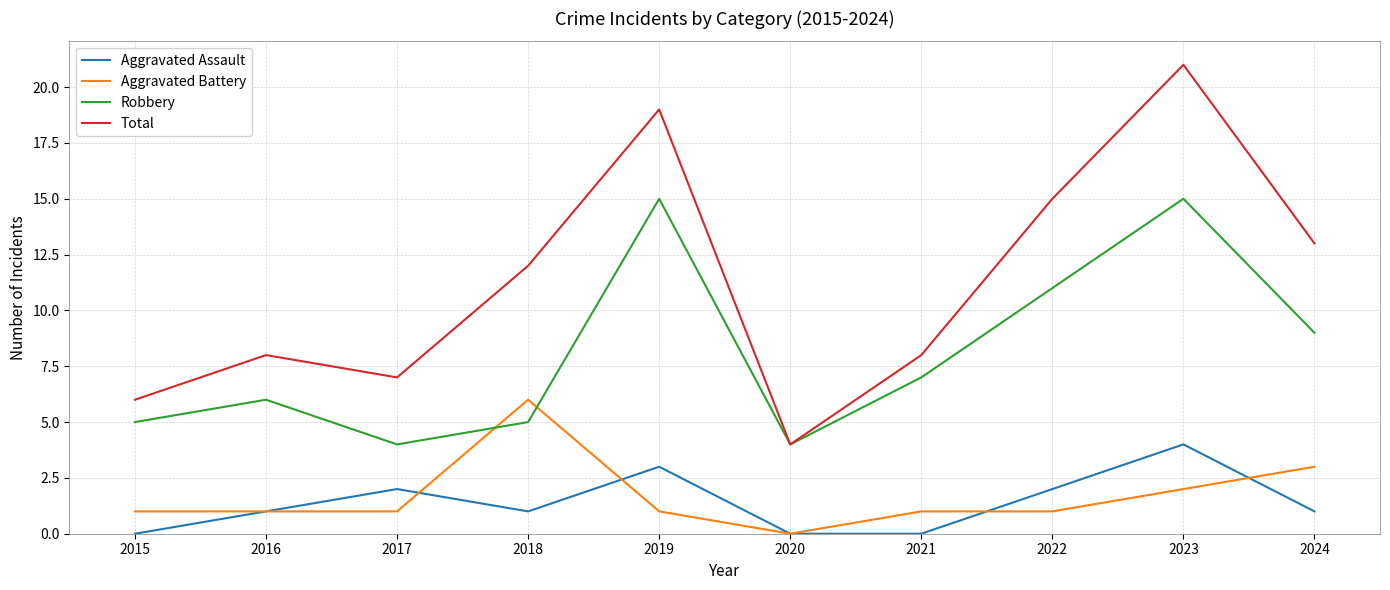

Count the number of data series in this chart.

4